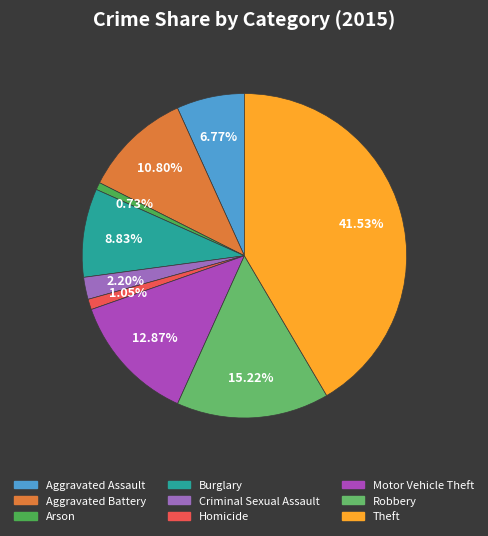

Which slice is the largest?

Theft